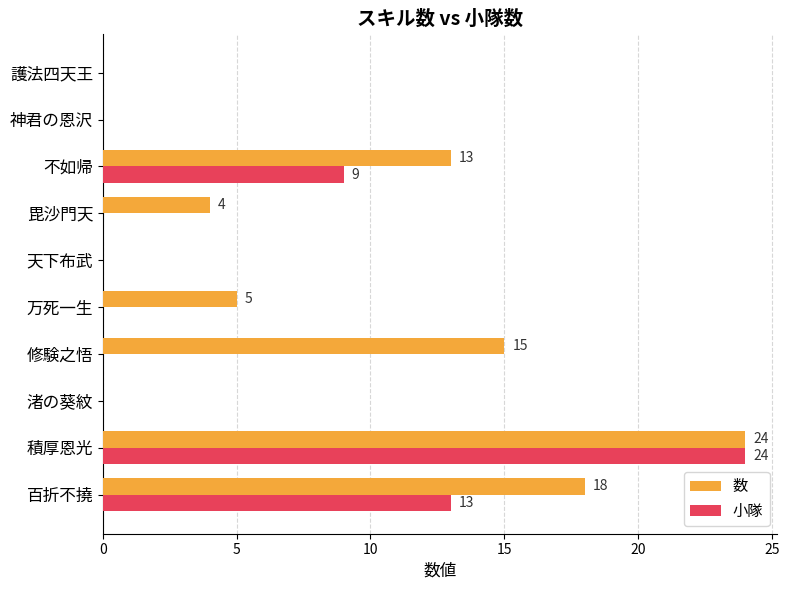

What is the sum of the 数 values at 護法四天王 and 百折不撓?

18